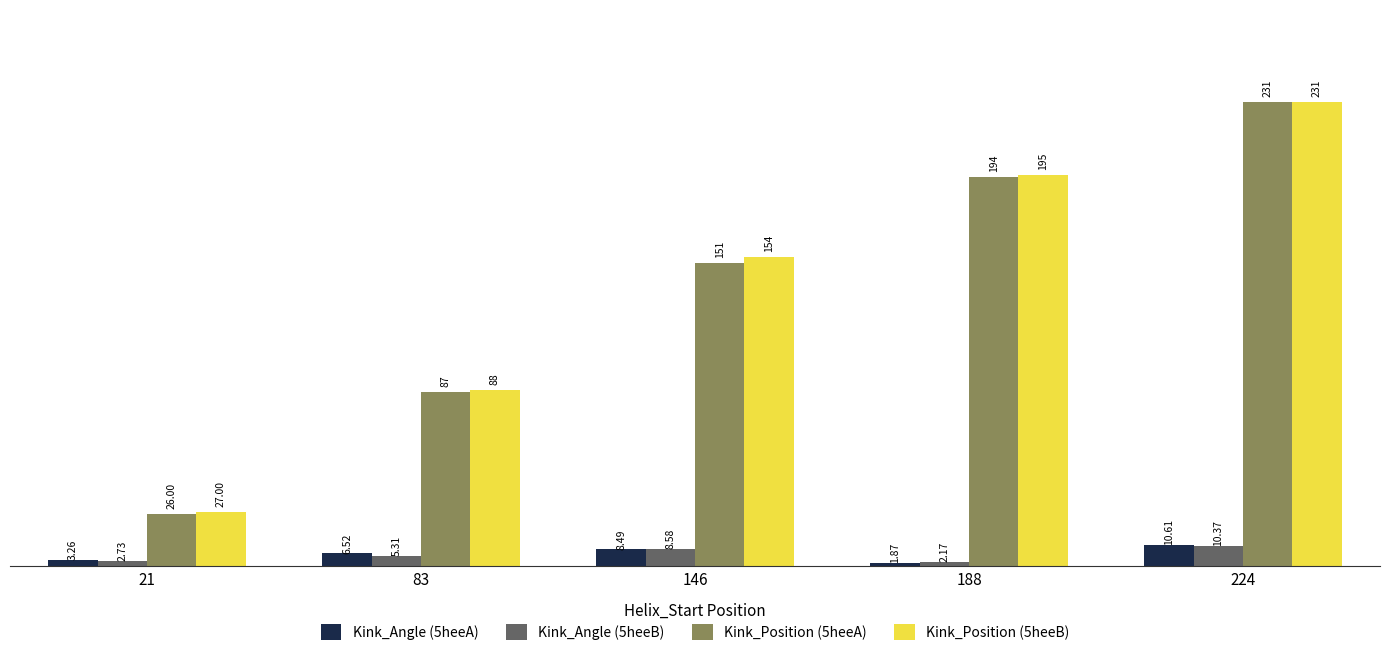

At which category is the sum across all series the highest?

224